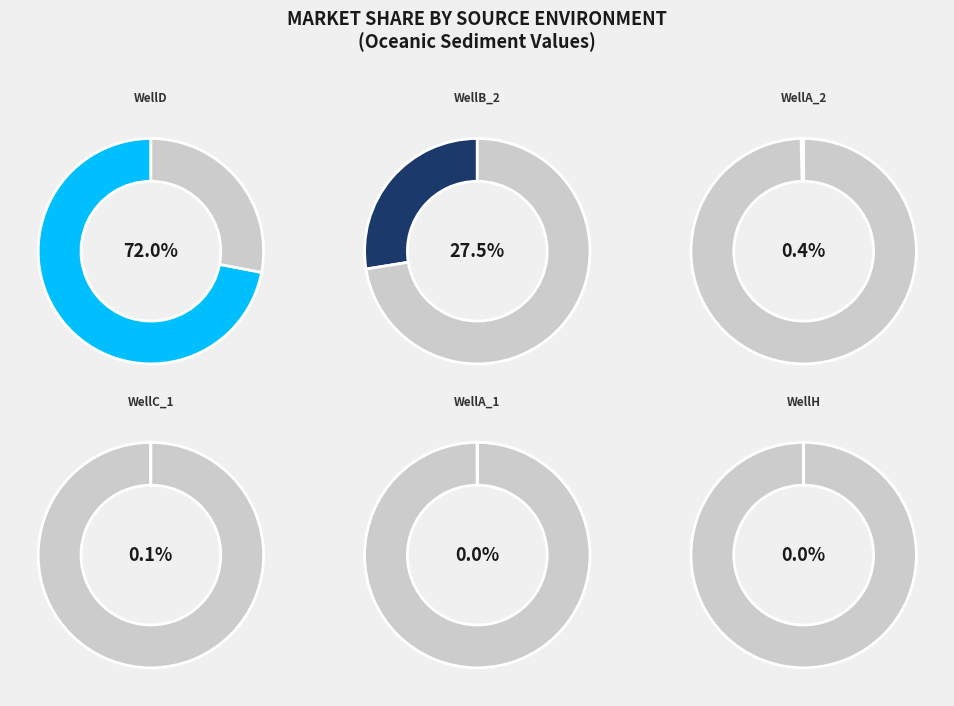

Does WellD account for over 50% of the chart?

Yes